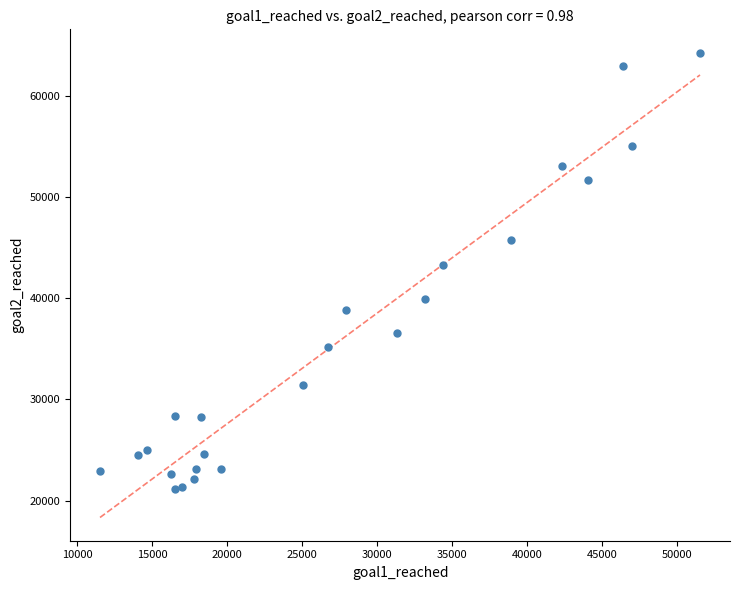

What Y value in the scatter plot is closest to 42730?

43320